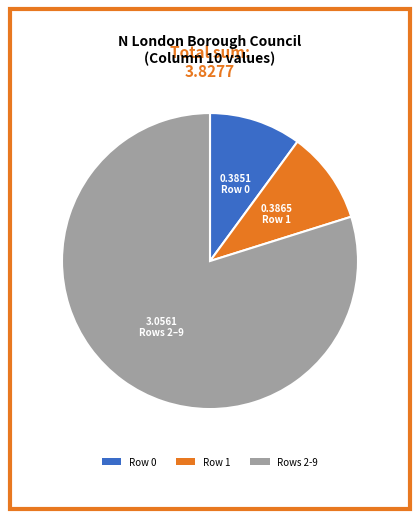

Which category accounts for the majority?

Rows 2-9